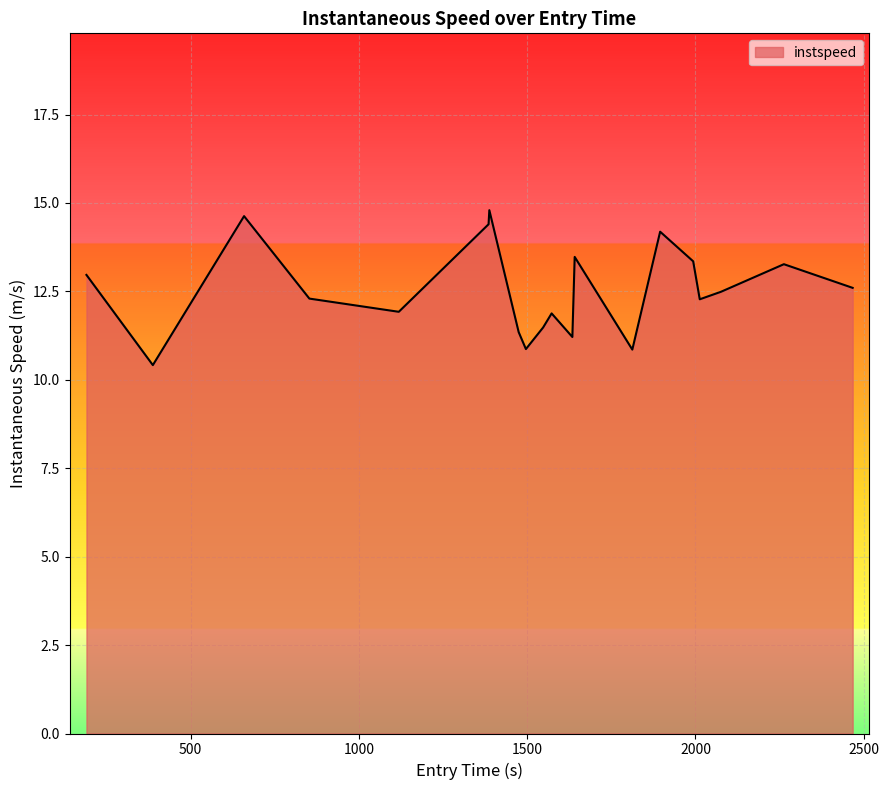

What is the difference between the maximum and minimum values?

4.4